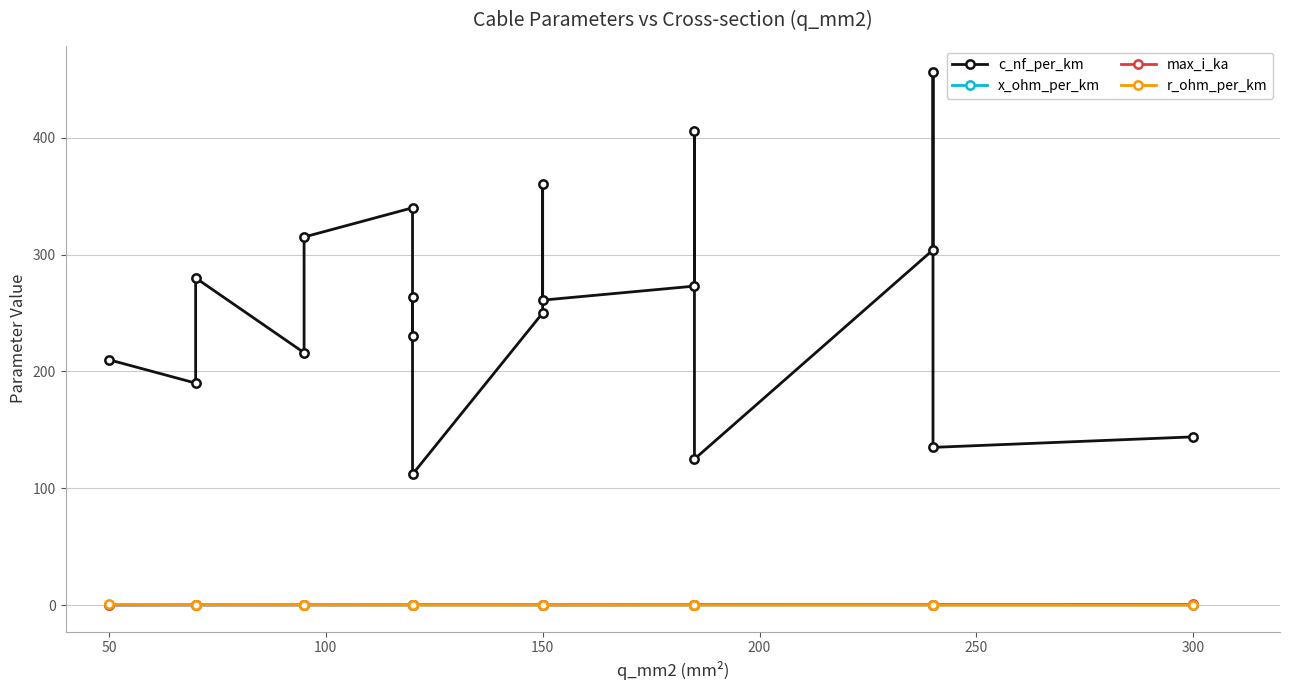

What is the maximum value shown in the chart?

456.0